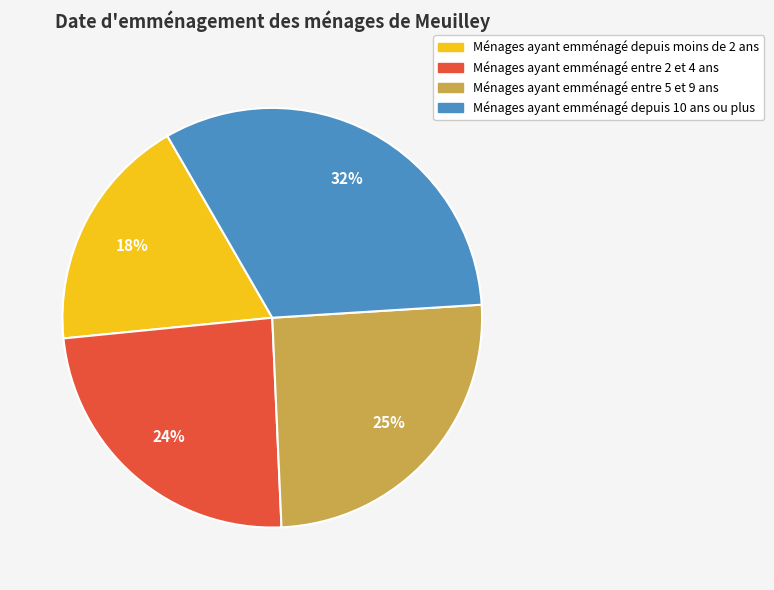

To the nearest percent, what is the difference between the largest and smallest slice percentages?

14%